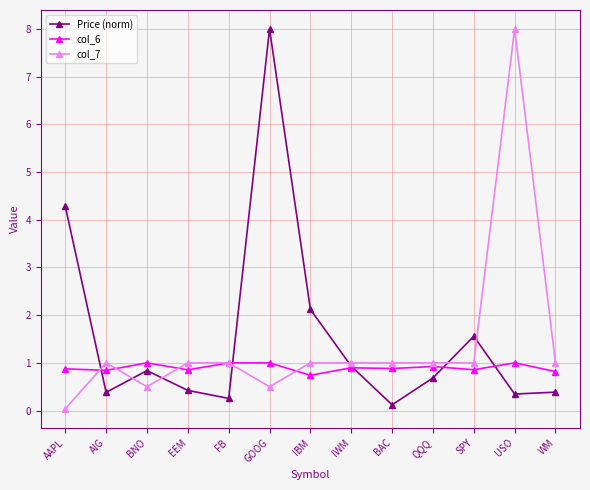

The col_7 series shows 0.4 at WM. True or false?

False